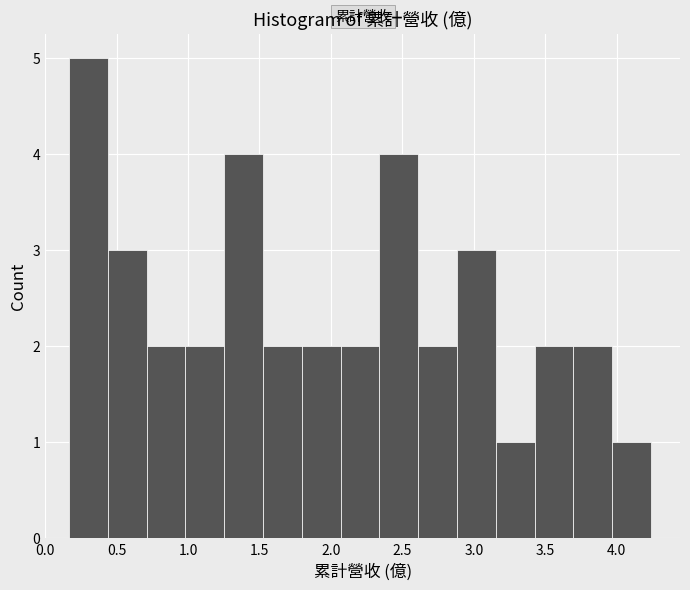

What is the height of the bar covering 1.25 to 1.50 on the x-axis? Neither the bar edges nor the heights are printed on the chart, so give them approximately, as read against the axes.

4